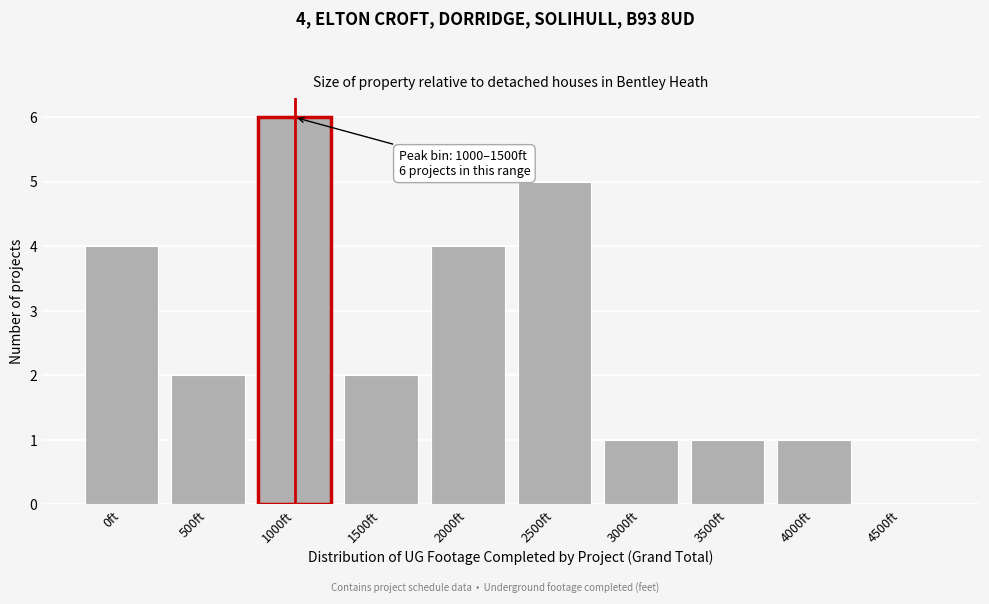

Reading left to right, transcribe all the data shown in this chart.

0ft=4	500ft=2	1000ft=6	1500ft=2	2000ft=4	2500ft=5	3000ft=1	3500ft=1	4000ft=1	4500ft=0